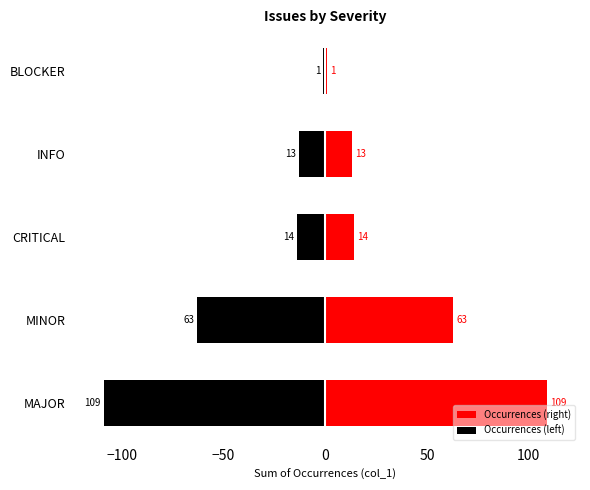

Which series has the largest total across all categories?

Occurrences (right)